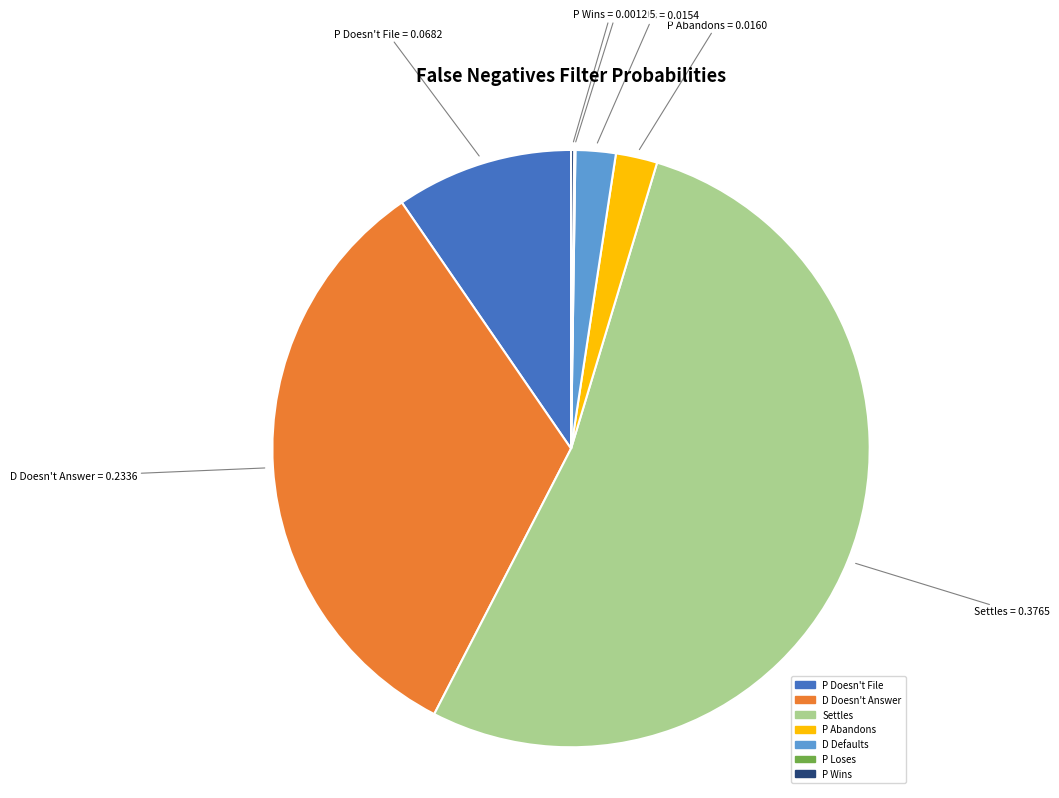

Is there any slice that represents more than half of the pie?

Yes